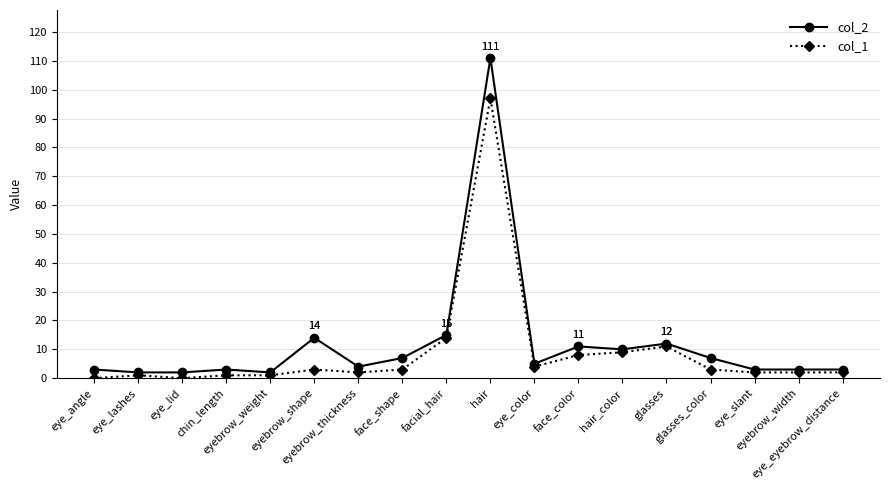

What is the label of the 17th point from the right?

eye_lashes